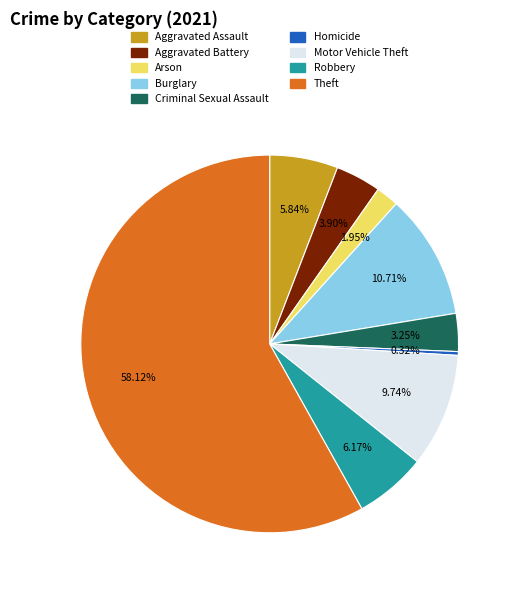

Which has a higher value, Motor Vehicle Theft or Arson?

Motor Vehicle Theft